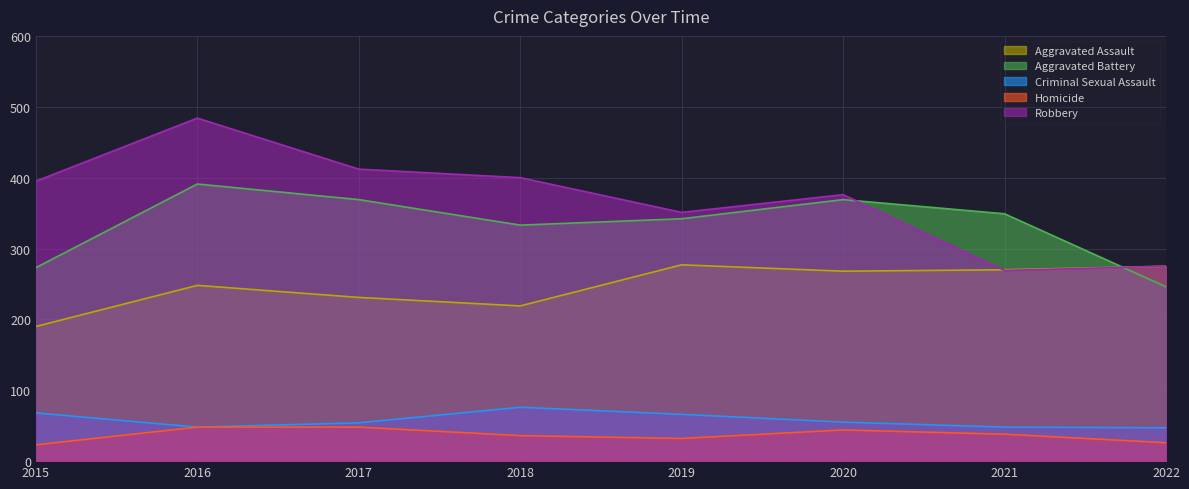

Which series has the largest total across all categories?

Robbery